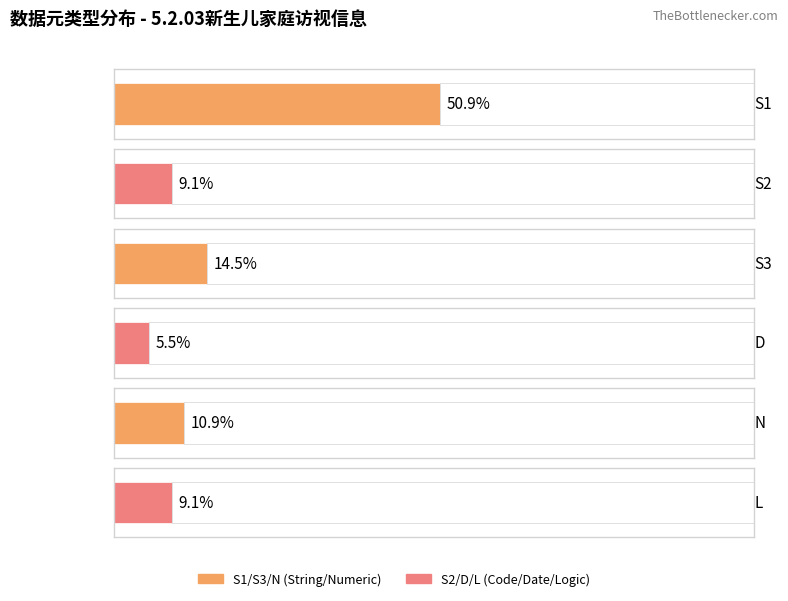

Which category has the lowest value across all series?

D